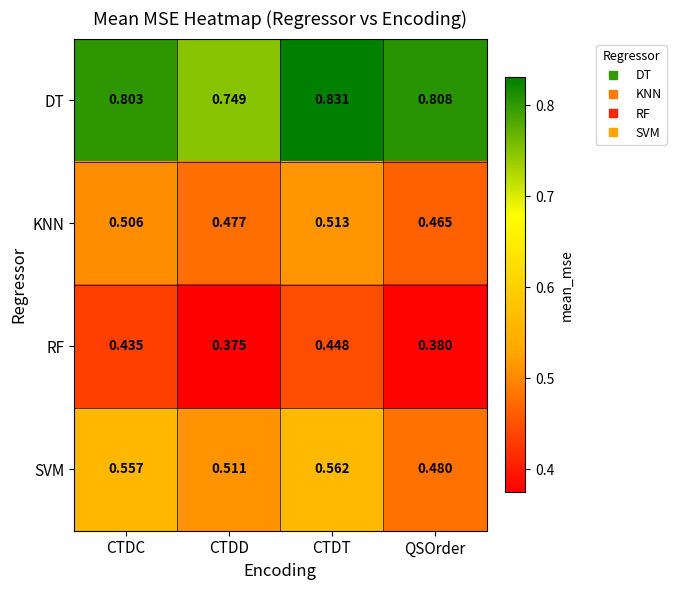

At which label does SVM reach its minimum?

QSOrder